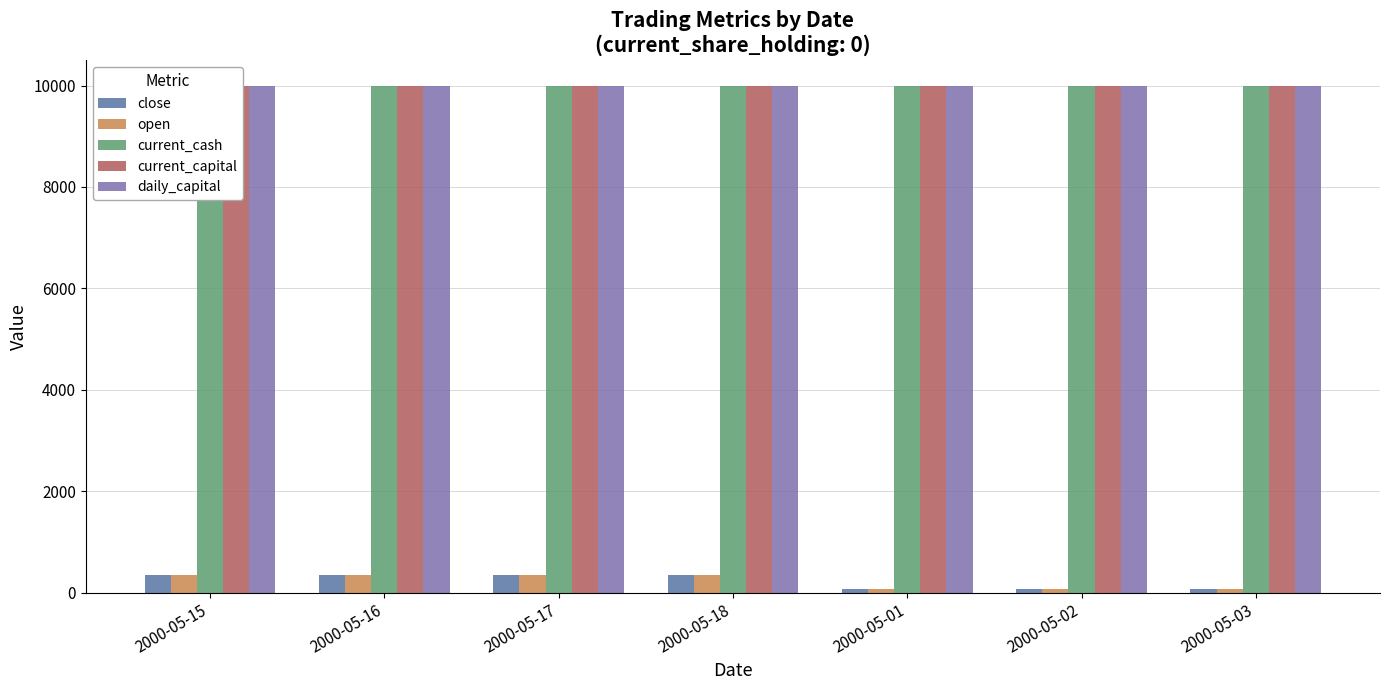

At which label is current_cash closest to 10000?

2000-05-15